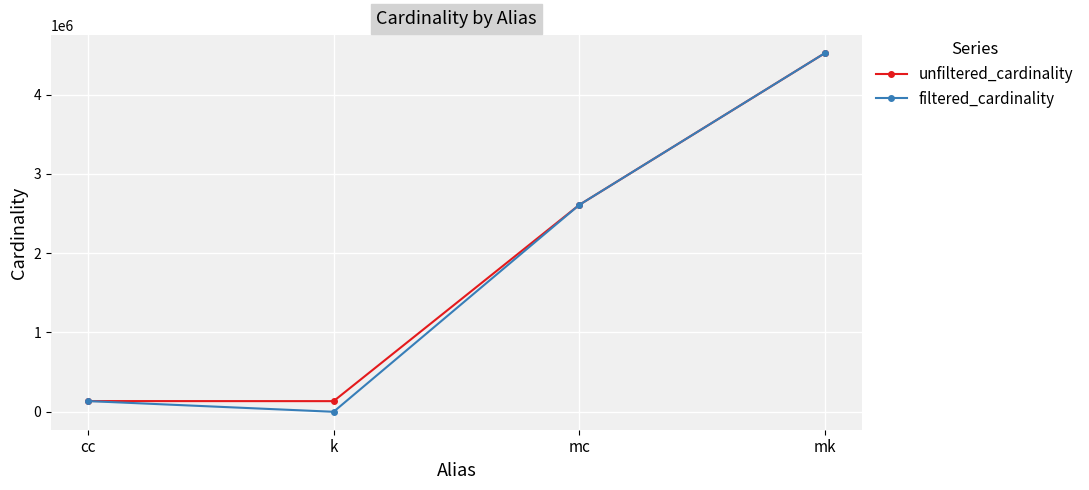

At which label does filtered_cardinality reach its peak?

mk